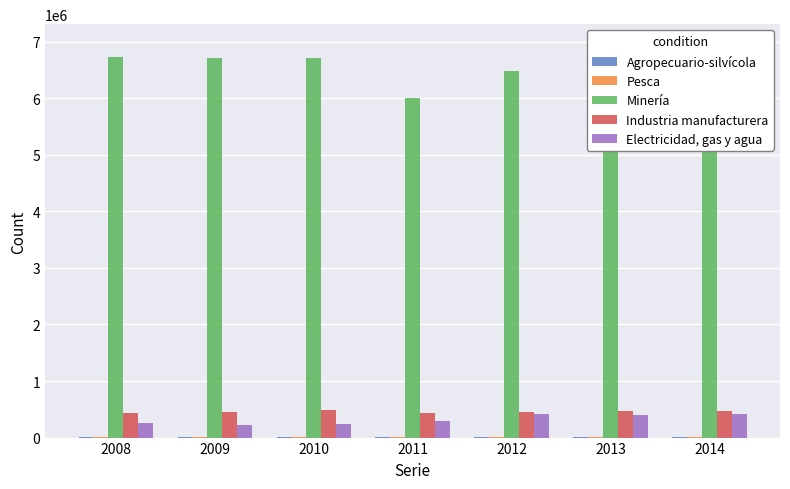

Which series has the largest total across all categories?

Minería